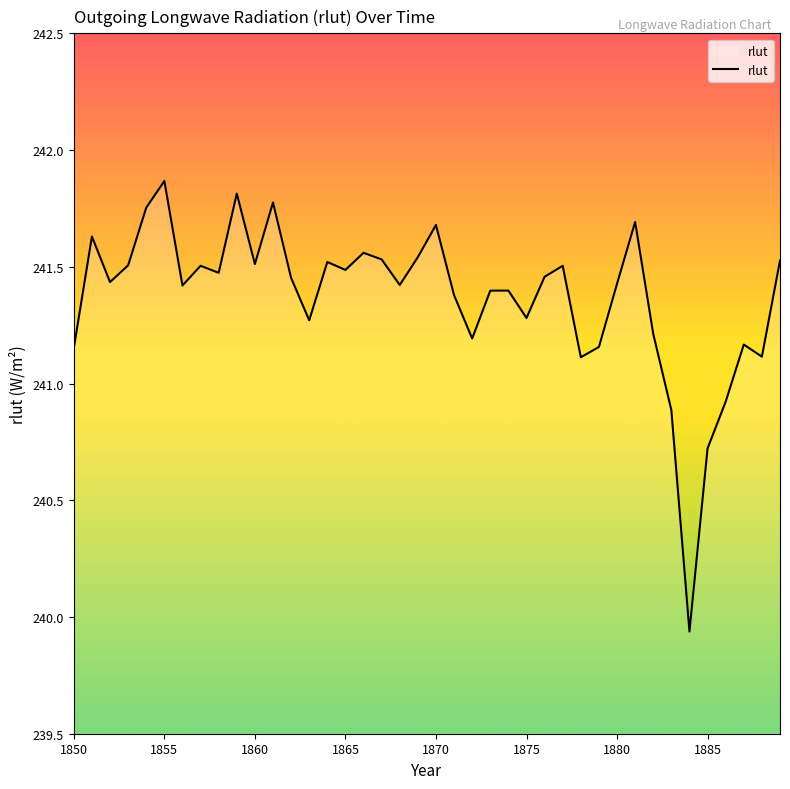

What is the difference between the maximum and minimum values?

1.9